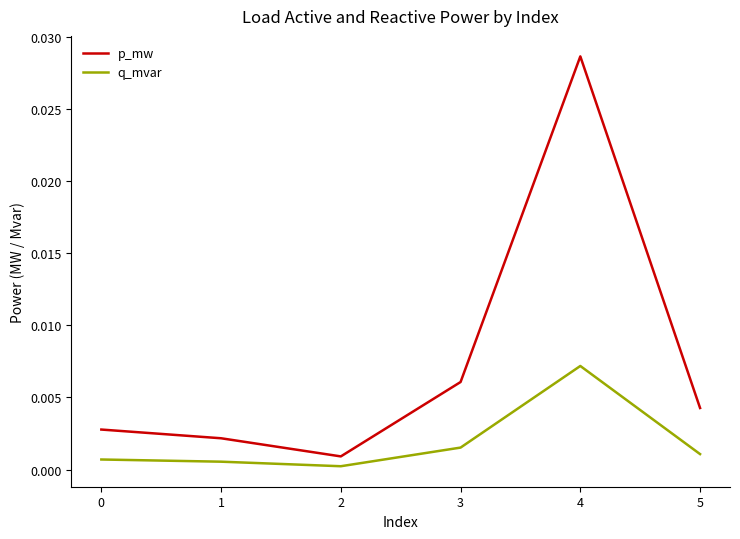

Which category has the highest value in the p_mw series?

4